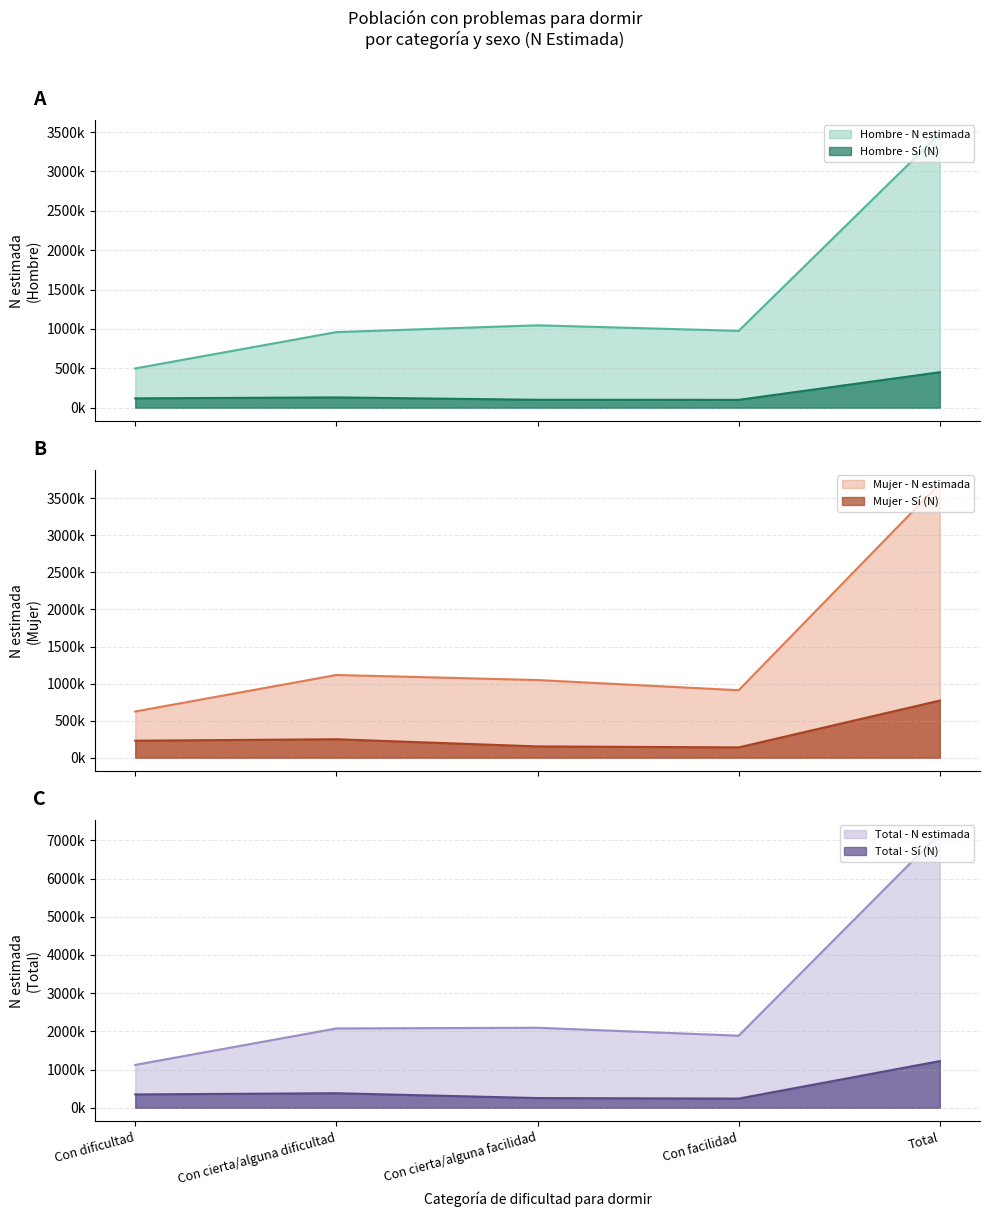

Between Con dificultad and Con cierta/alguna facilidad, which is larger?

Con cierta/alguna facilidad